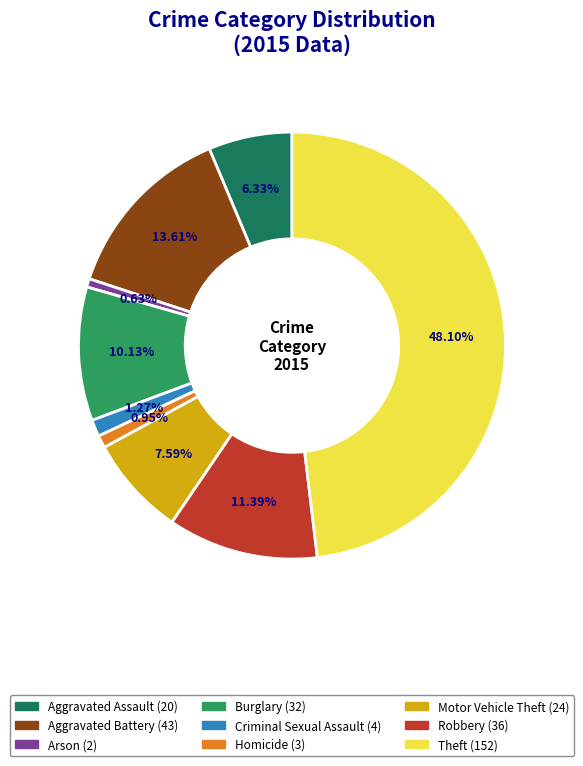

Does Arson account for over 50% of the chart?

No